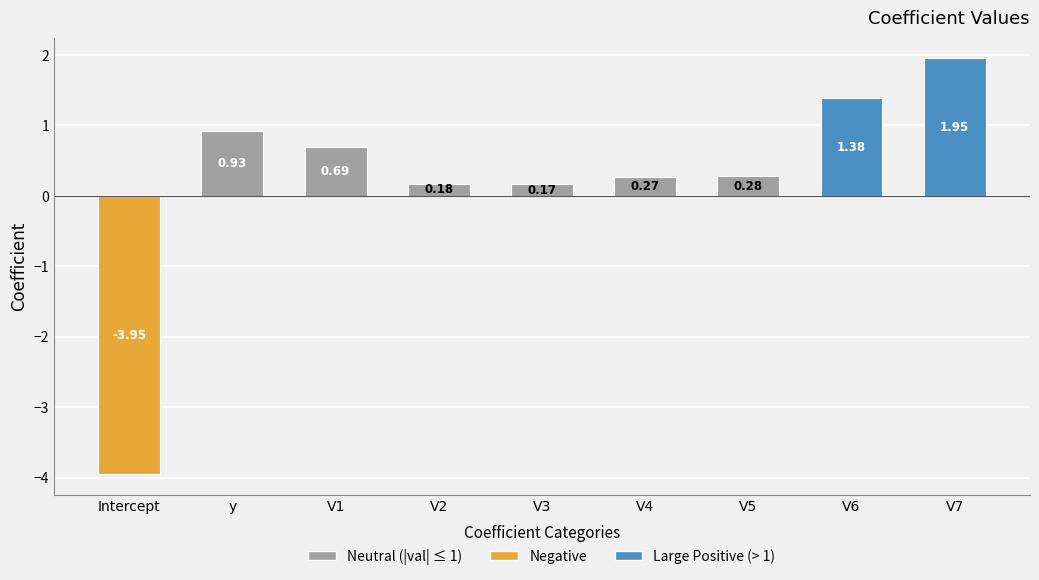

How many categories are shown in the chart?

9